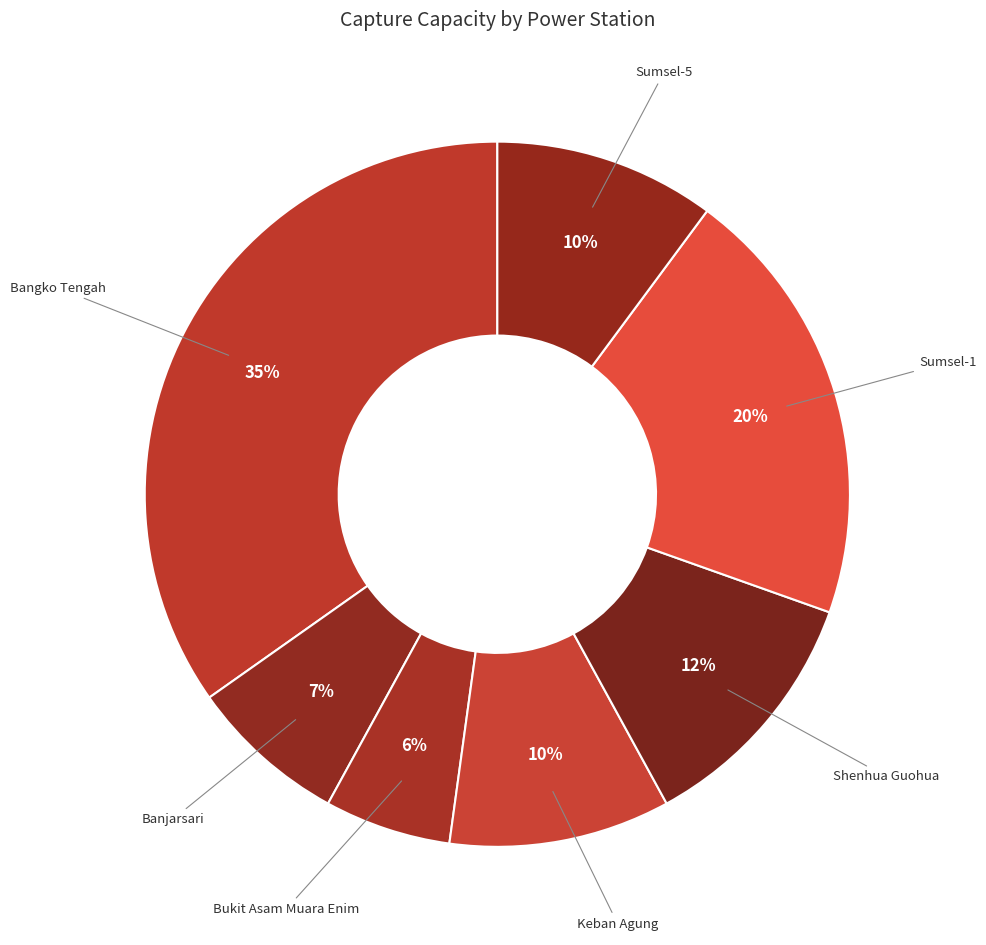

How many segments does this pie chart have?

7